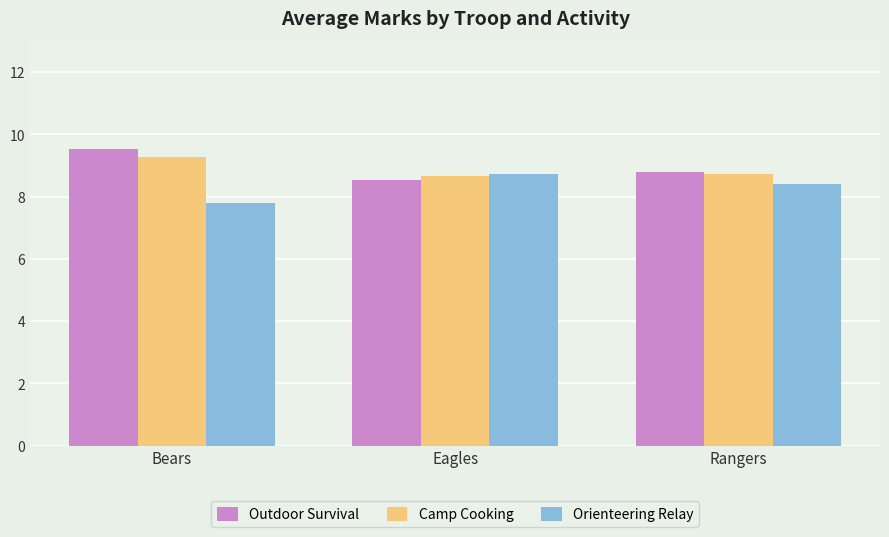

What is the sum of all Outdoor Survival values?

26.9